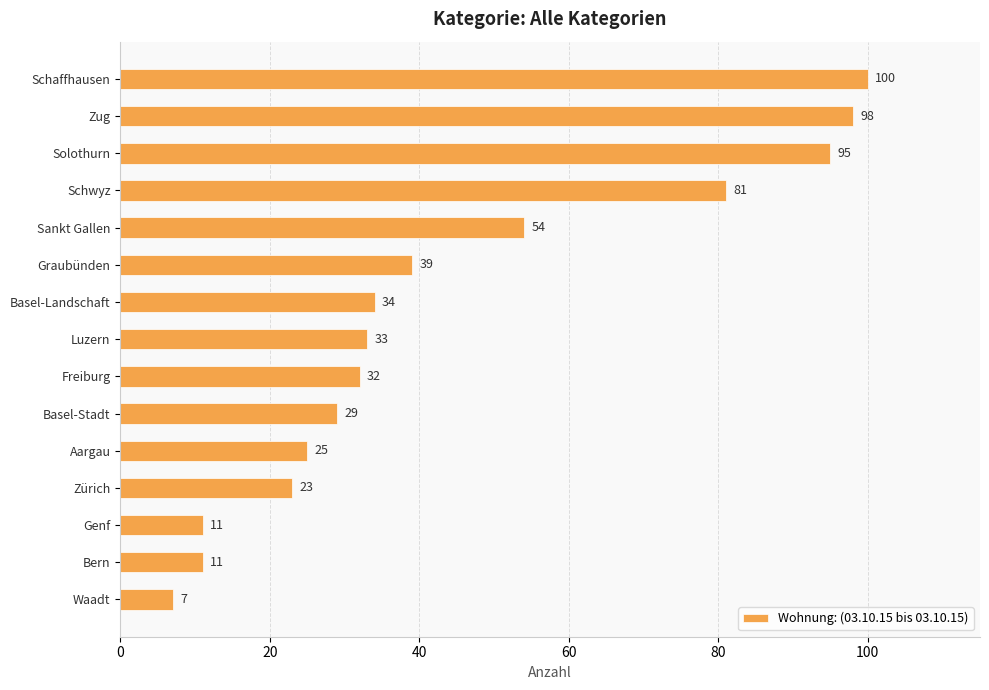

What is the difference between the maximum and minimum values?

93